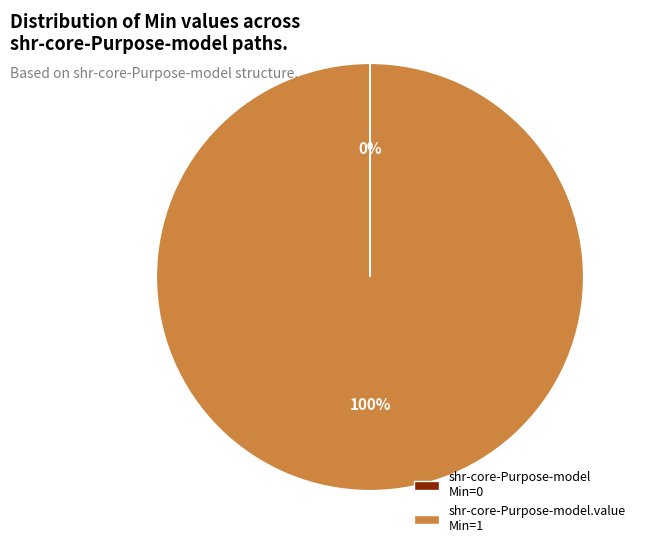

Which slice is the largest?

shr-core-Purpose-model.value Min=1